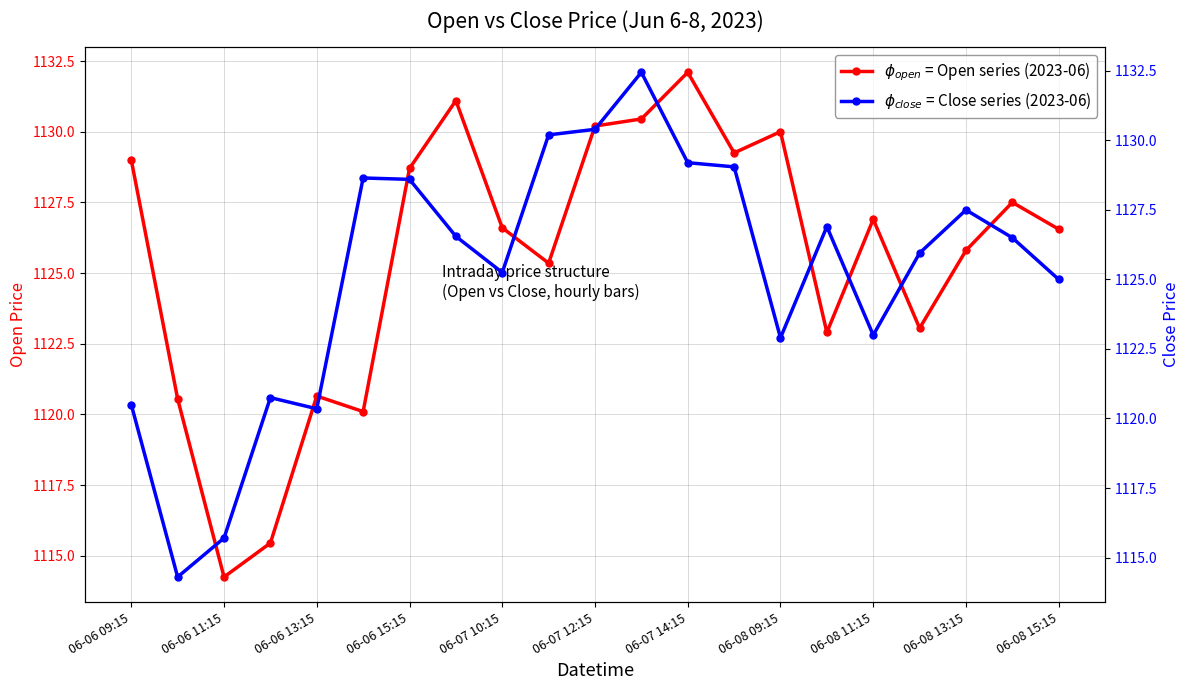

What is the average value of the Open series?

1125.5